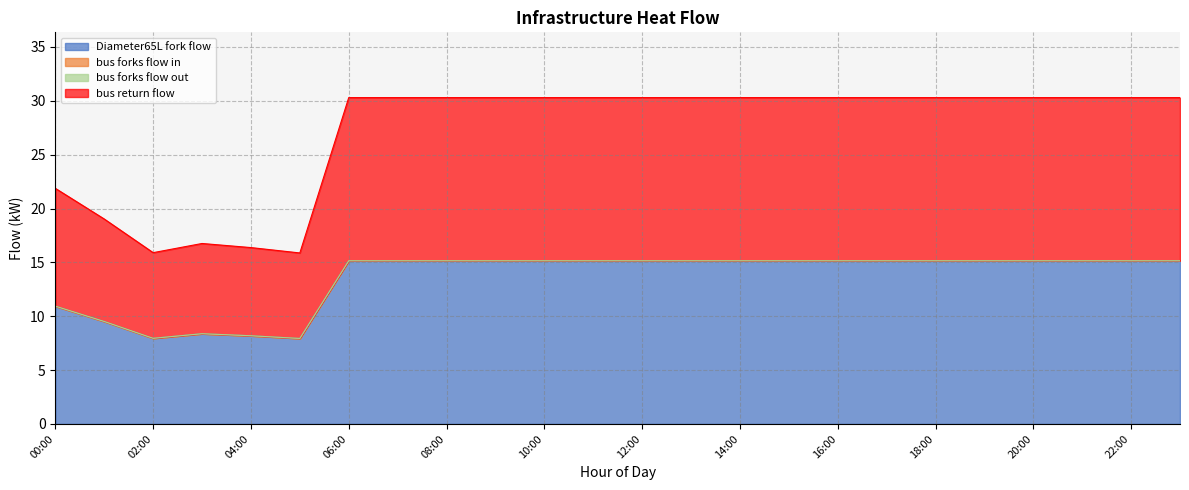

Which series has the widest spread of values?

Diameter65L_fork_flow